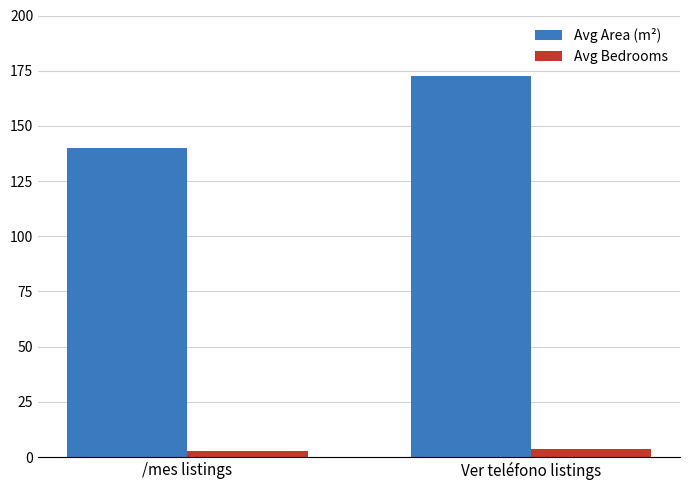

Reading left to right, transcribe all the data shown in this chart.

Avg Area (m²): /mes listings=140.1	Ver teléfono listings=172.5
Avg Bedrooms: /mes listings=2.6	Ver teléfono listings=3.5